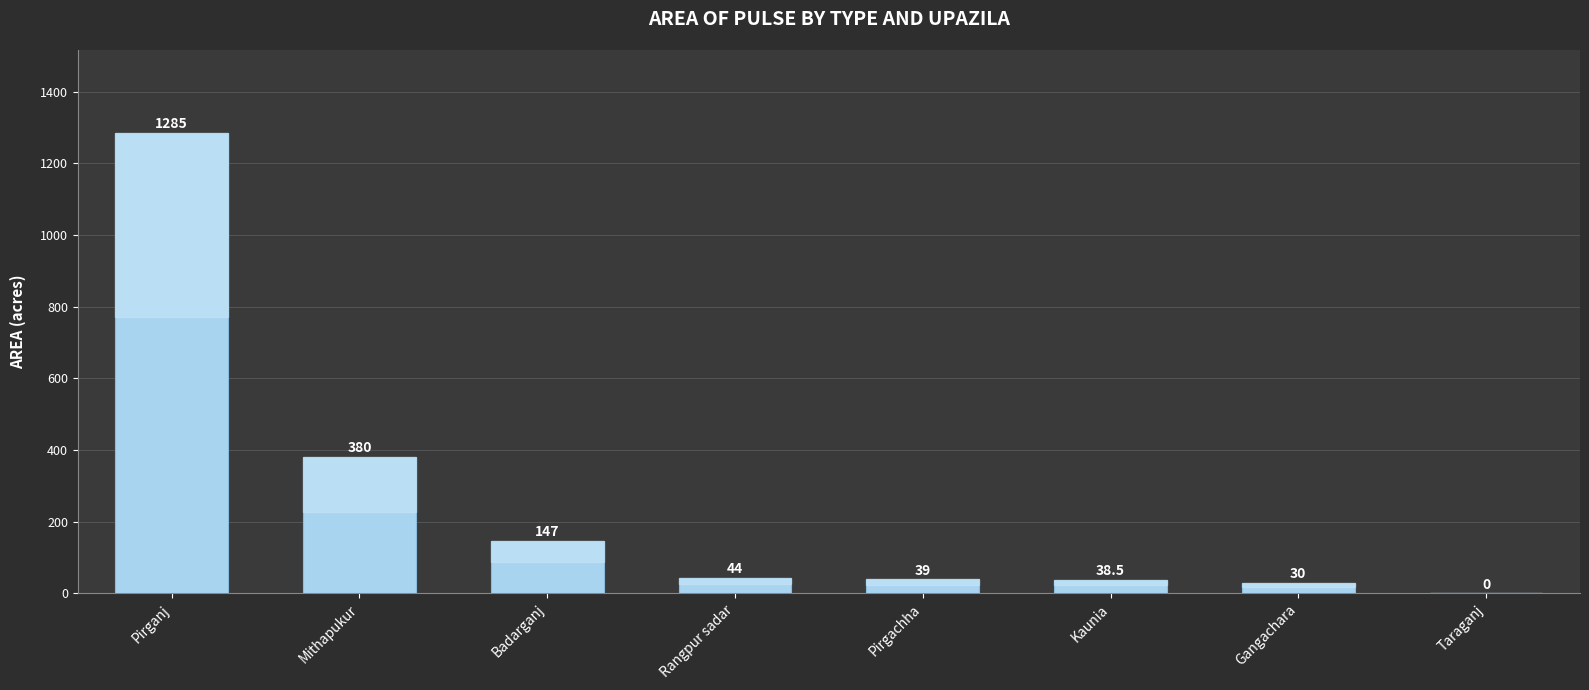

What is the sum of the values at Rangpur sadar and Gangachara?

74.0